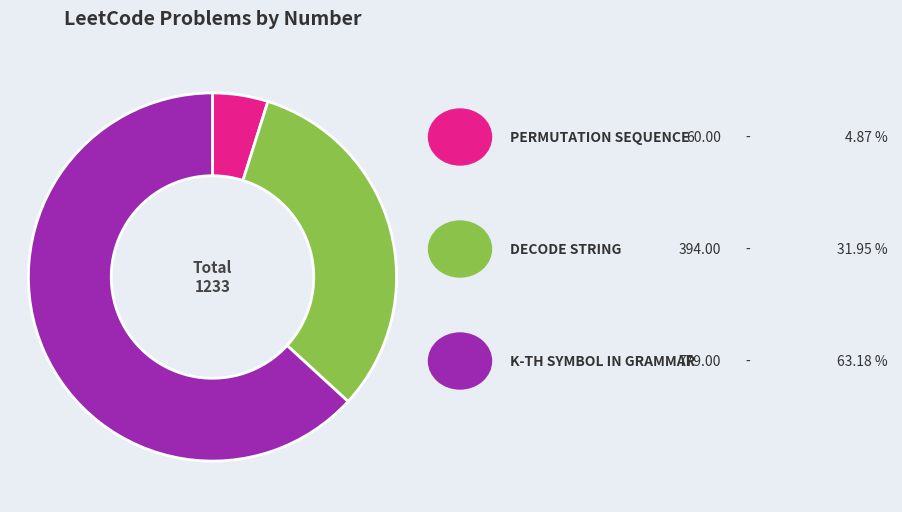

Does any single category account for the majority?

Yes